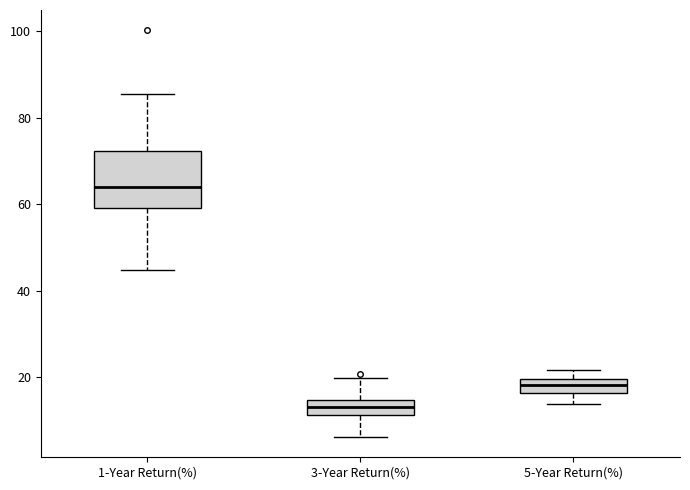

Reading left to right, transcribe this box plot: for each box, give where its median line is, the range the box spans, and where its two whiskers end, as read against the y-axis. The values are not printed on the chart, so give them approximately, as read against the axis.

1-Year Return(%): median 64, box 60 to 72, whiskers 44 to 86
3-Year Return(%): median 12 (inside the box), box 12 to 14, whiskers 6 to 20
5-Year Return(%): median 18, box 16 to 20, whiskers 14 to 22